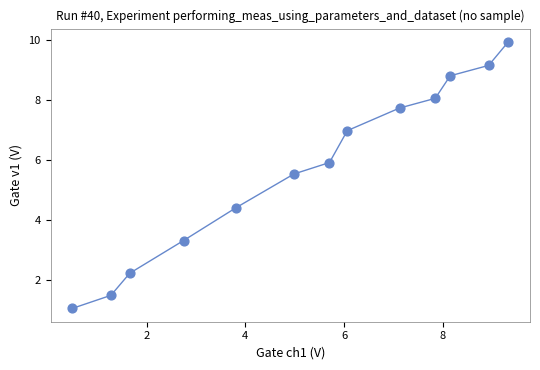

What is the range of X values (max minus min)?

8.8